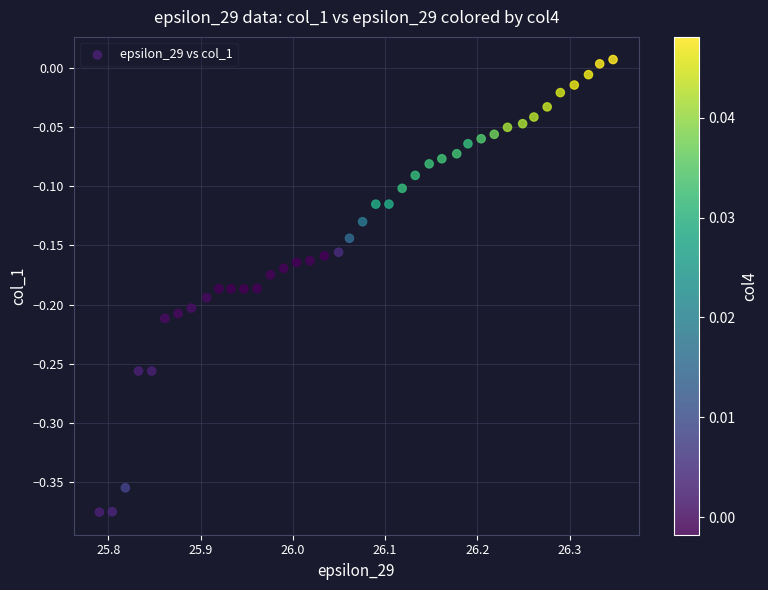

What is the range of X values (max minus min)?

0.6